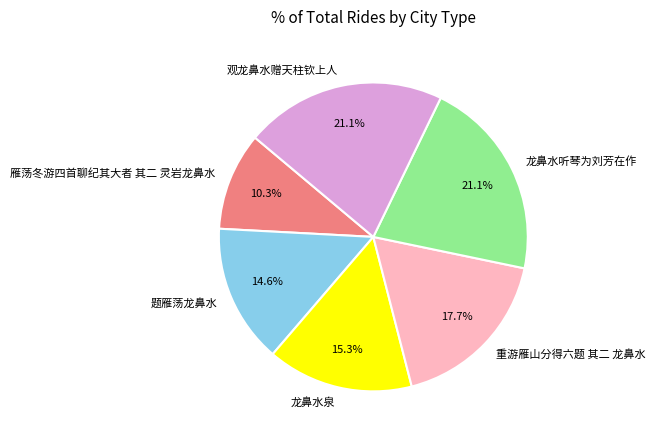

To the nearest percent, what is the combined percentage of 龙鼻水听琴为刘芳在作 and 雁荡冬游四首聊纪其大者 其二 灵岩龙鼻水?

31%